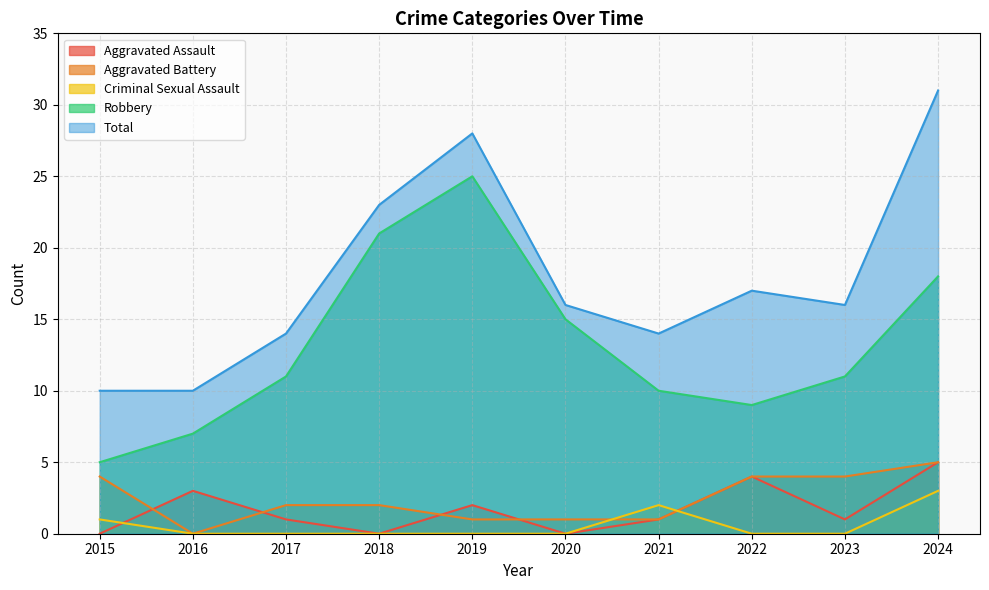

Is the value of Robbery at 2020 greater than the value of Aggravated Assault at 2020?

Yes